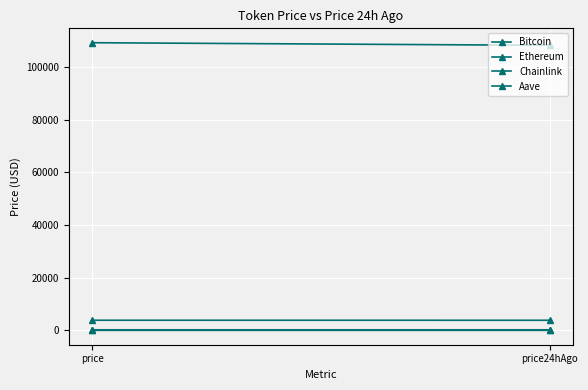

Is it true that Ethereum equals 3852.8 at price?

True